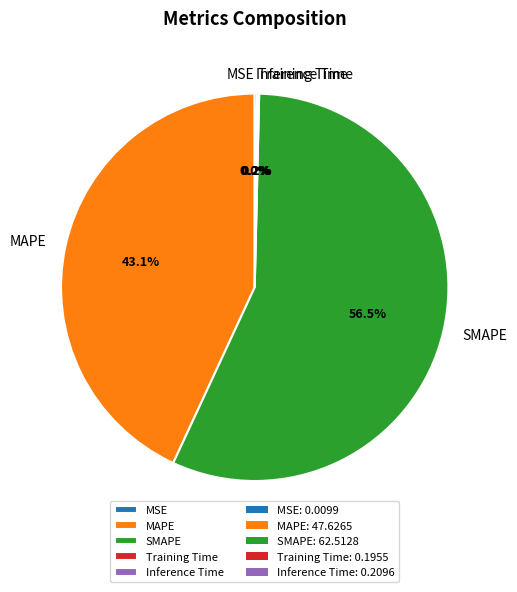

What percentage do MAPE and SMAPE together represent?

99.6%